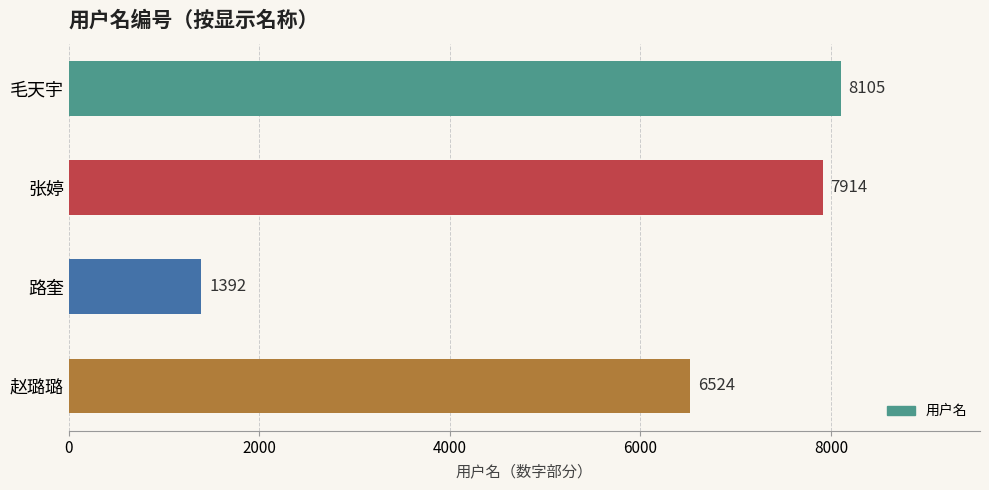

How many series are shown in this chart?

1